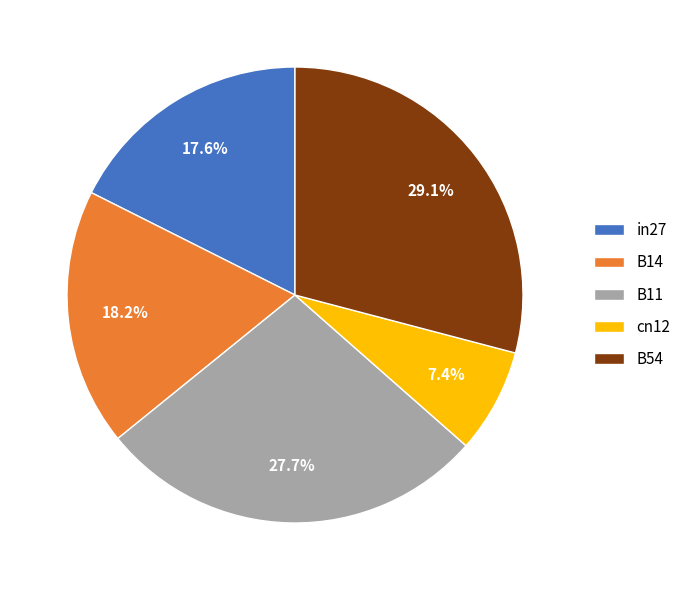

To the nearest percent, what is the combined percentage of B54 and in27?

47%